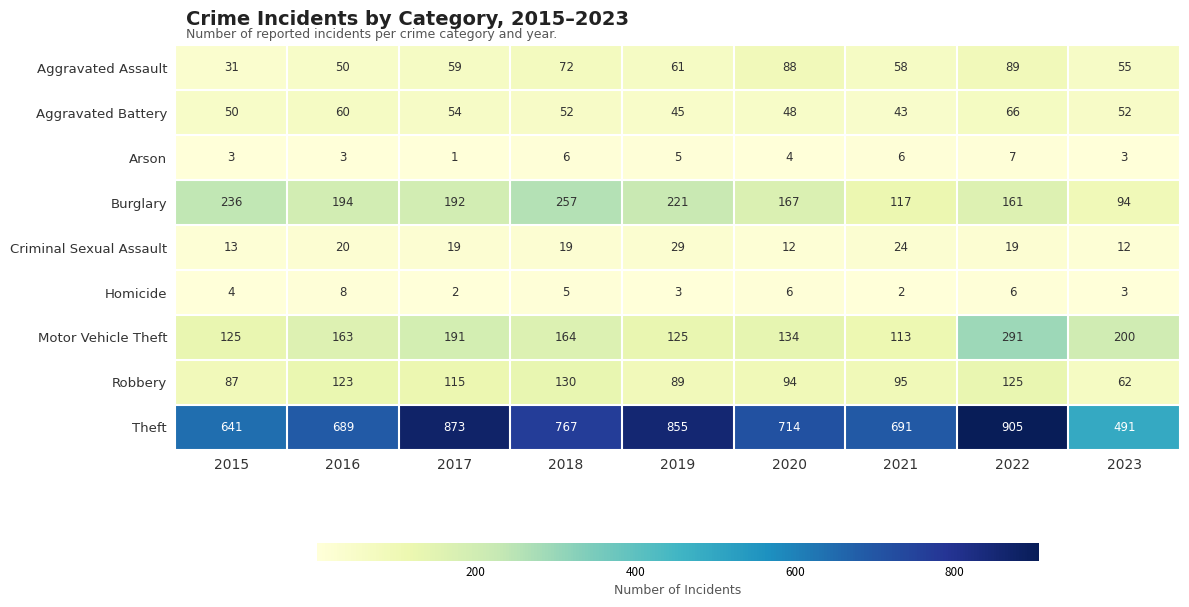

Which series has the largest range (max minus min)?

Theft